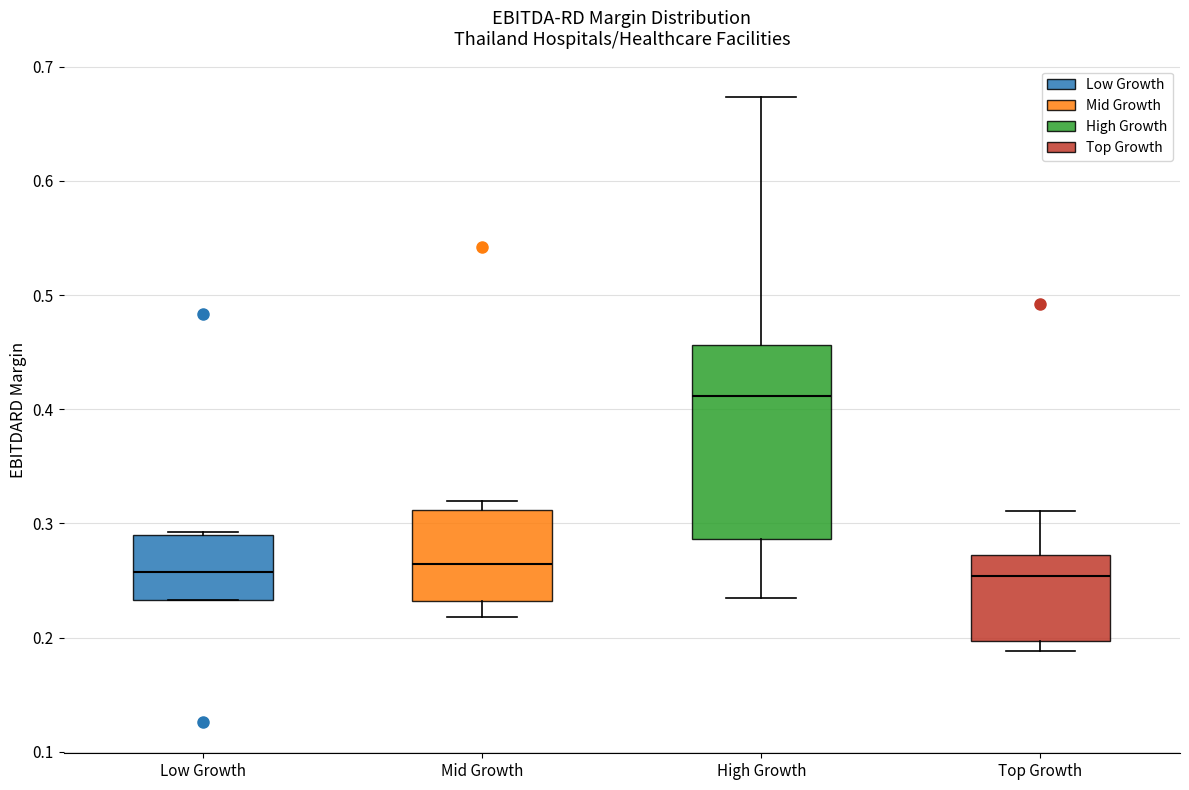

Comparing the boxes themselves (not the whiskers), which one is the tallest?

High Growth